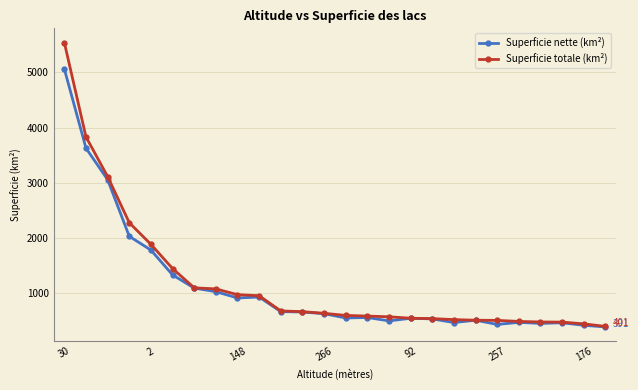

List the series in order of their peak value, lowest first.

Superficie nette (km²), Superficie totale (km²)